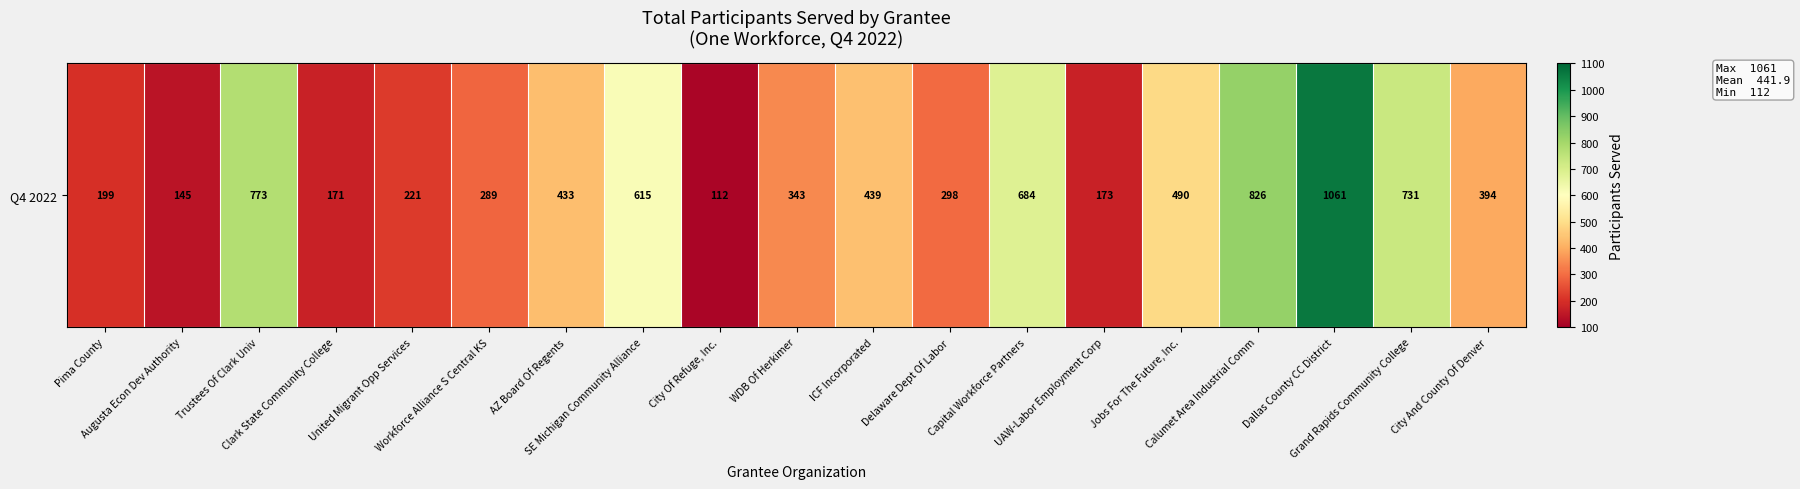

What value does the data have at Workforce Alliance S Central KS?

289